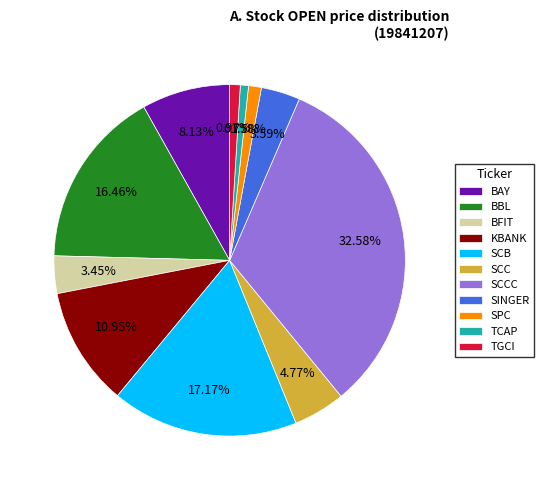

Count the number of slices in the pie.

11